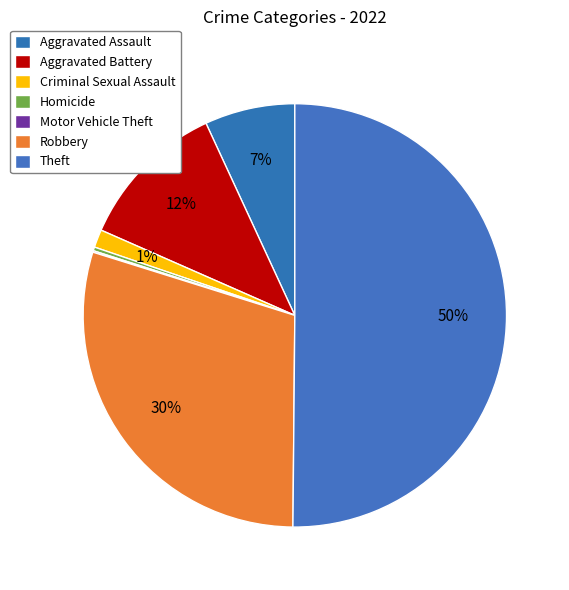

What is the change in value from Aggravated Battery to Theft?

+678